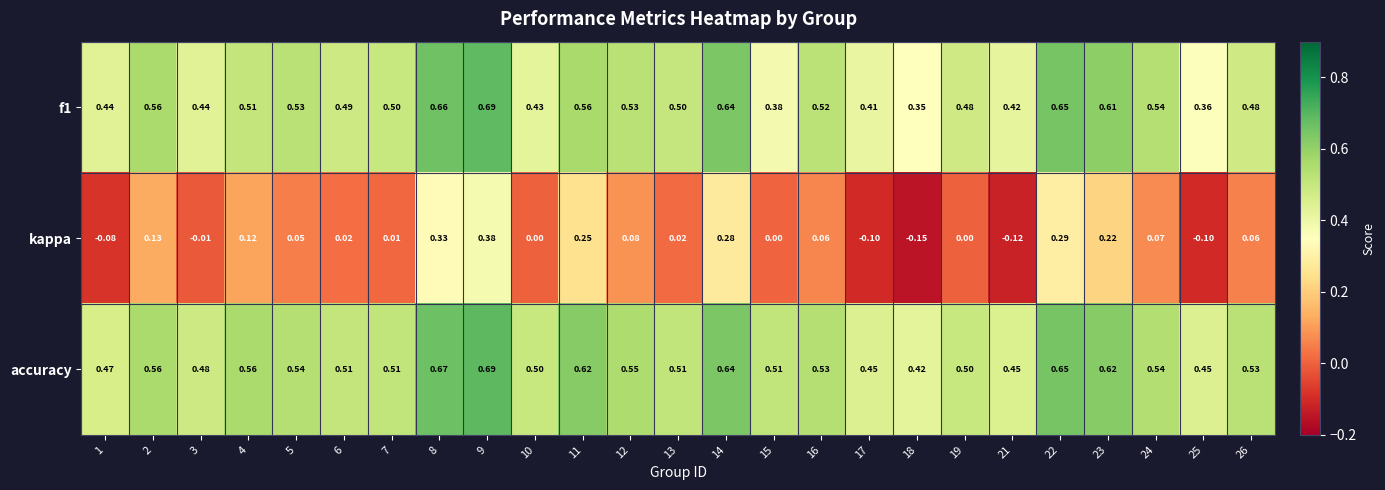

Which series has the largest range (max minus min)?

kappa